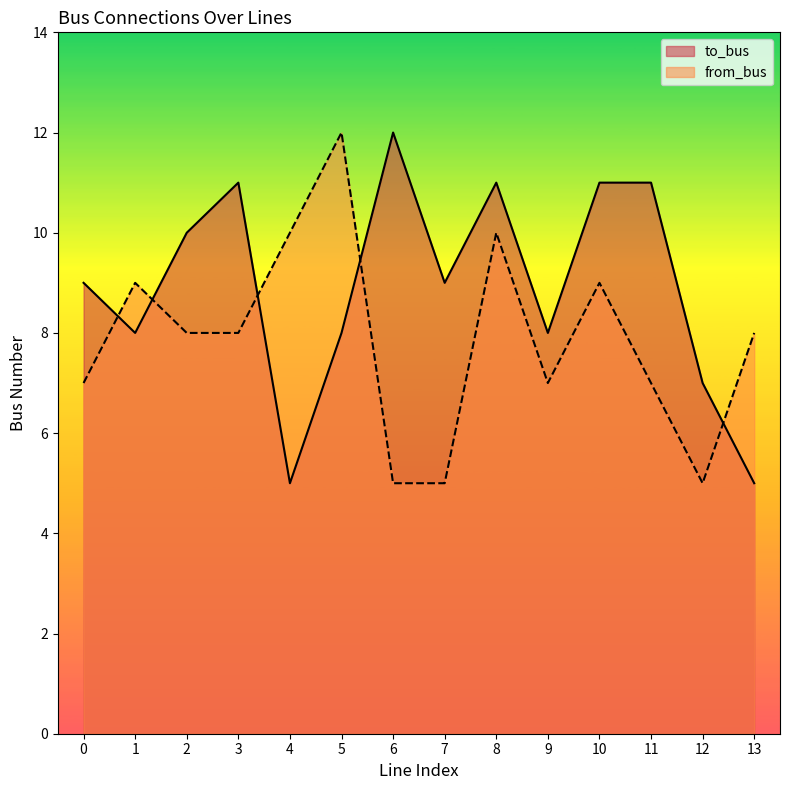

True or false: from_bus and to_bus cross at least once.

True